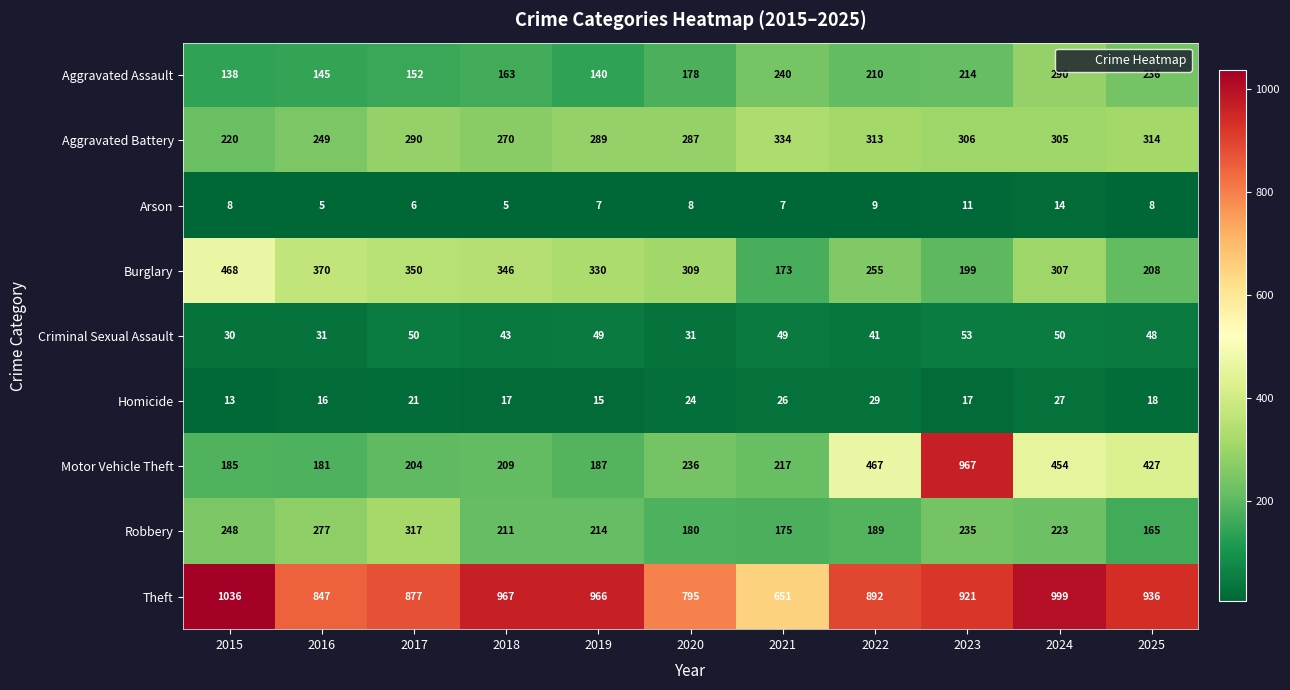

What is the total value across all series at 2019?

2197